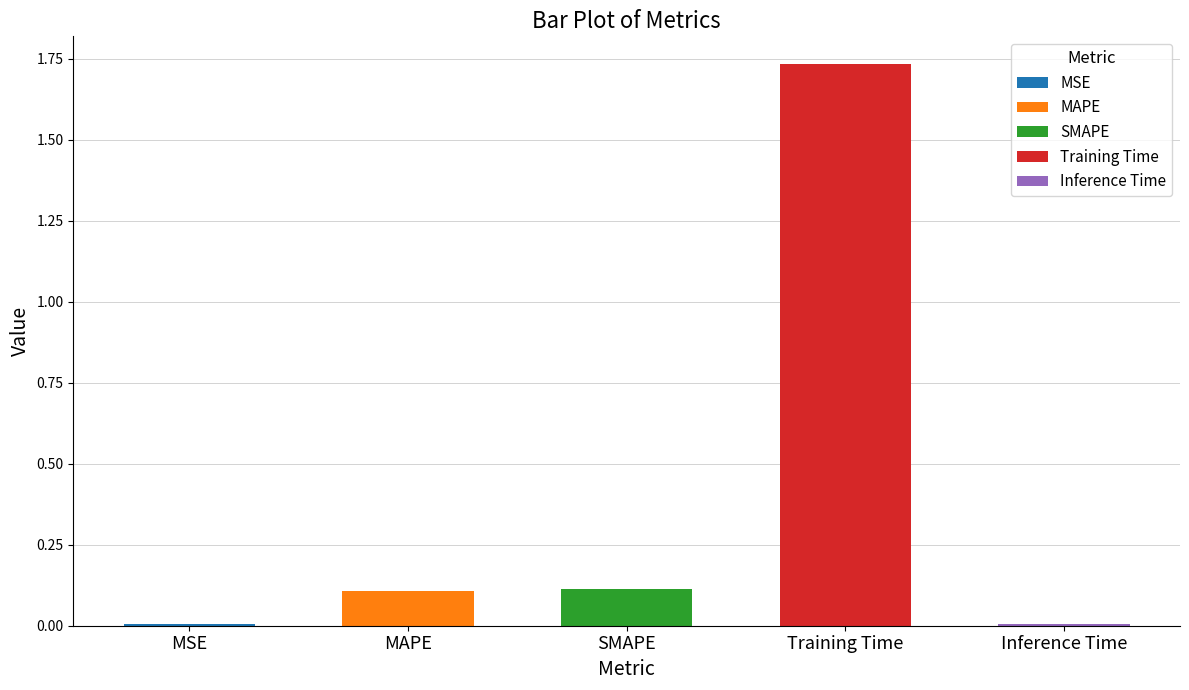

Rank the categories by value from lowest to highest.

MSE, Inference Time, MAPE, SMAPE, Training Time